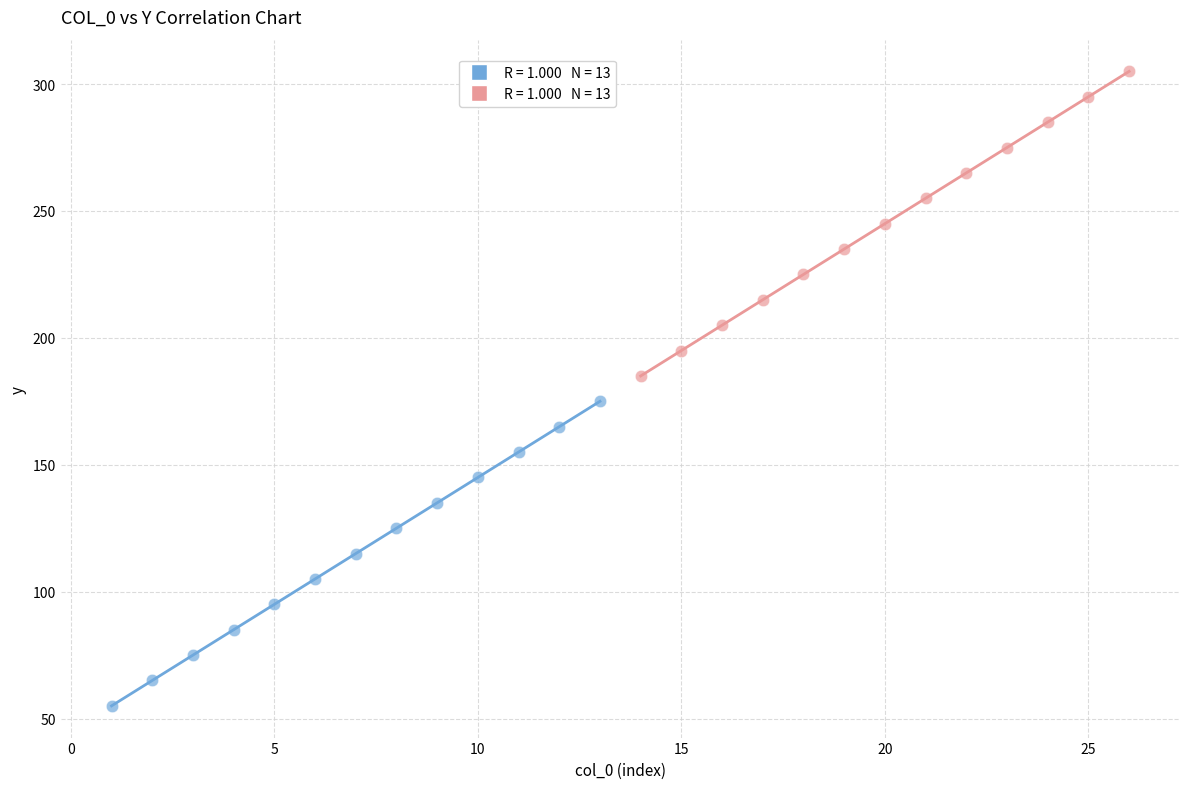

Which series contains the lowest Y value?

Series A (col_0 1-13)